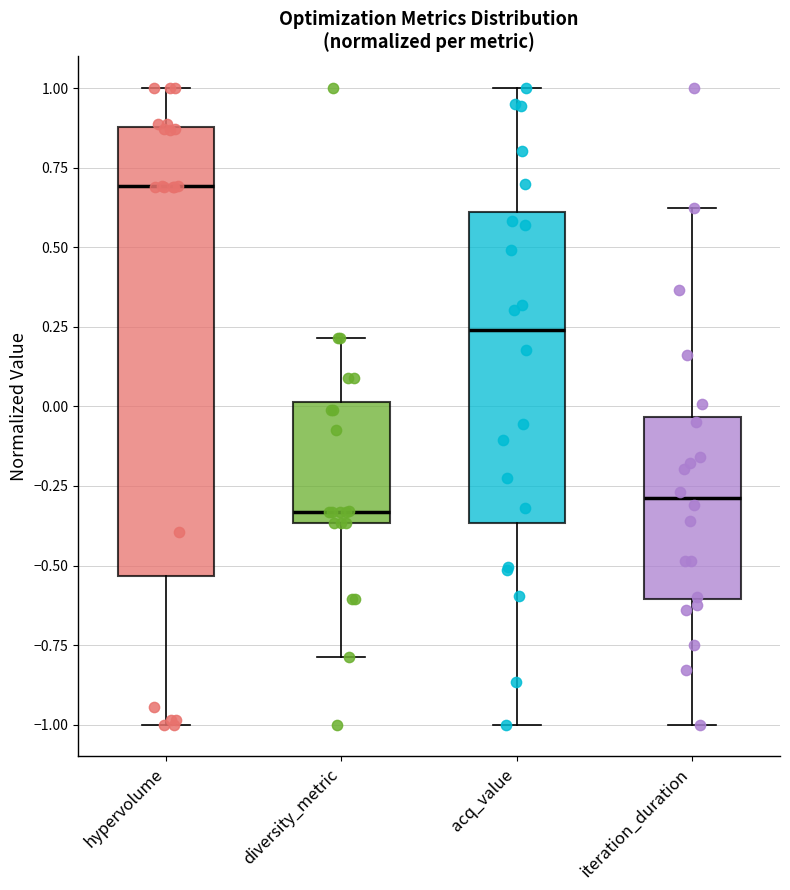

Which box is the tallest, from its lower edge to its upper edge?

hypervolume